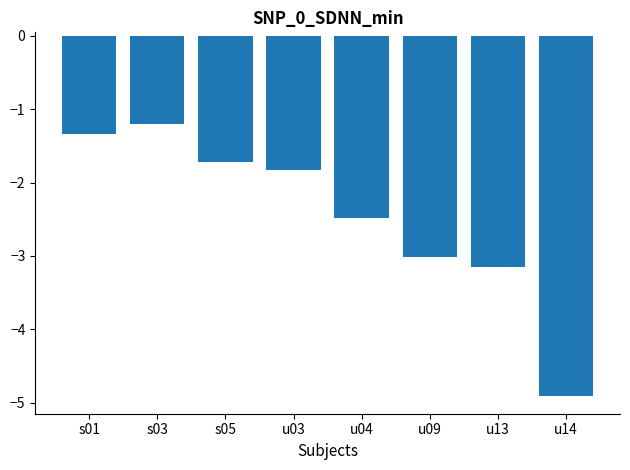

List the labels in order of value, largest first.

s03, s01, s05, u03, u04, u09, u13, u14